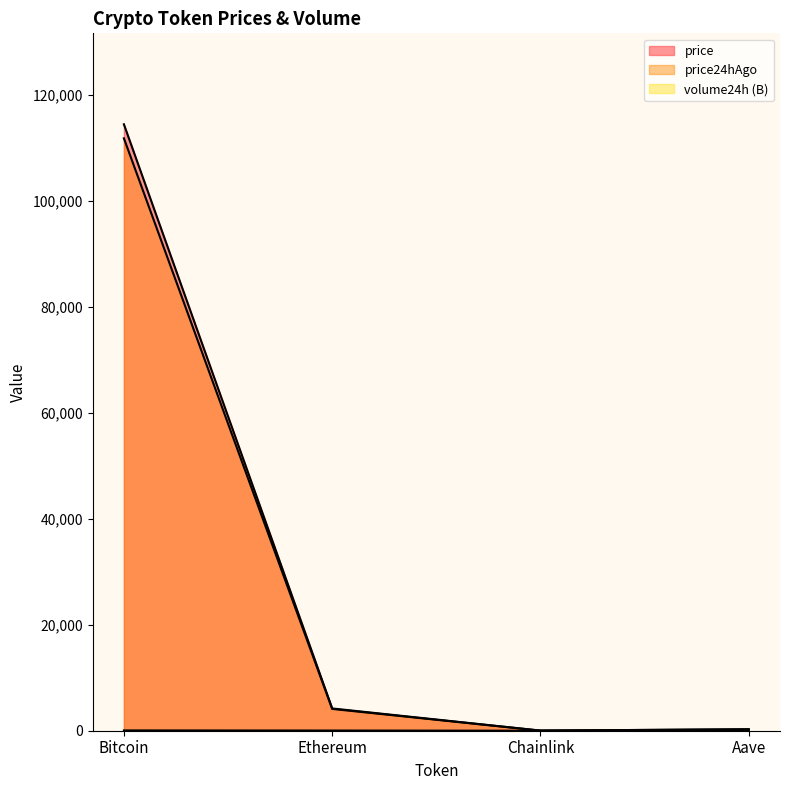

What is the difference between the highest and lowest values at Bitcoin?

114321.8